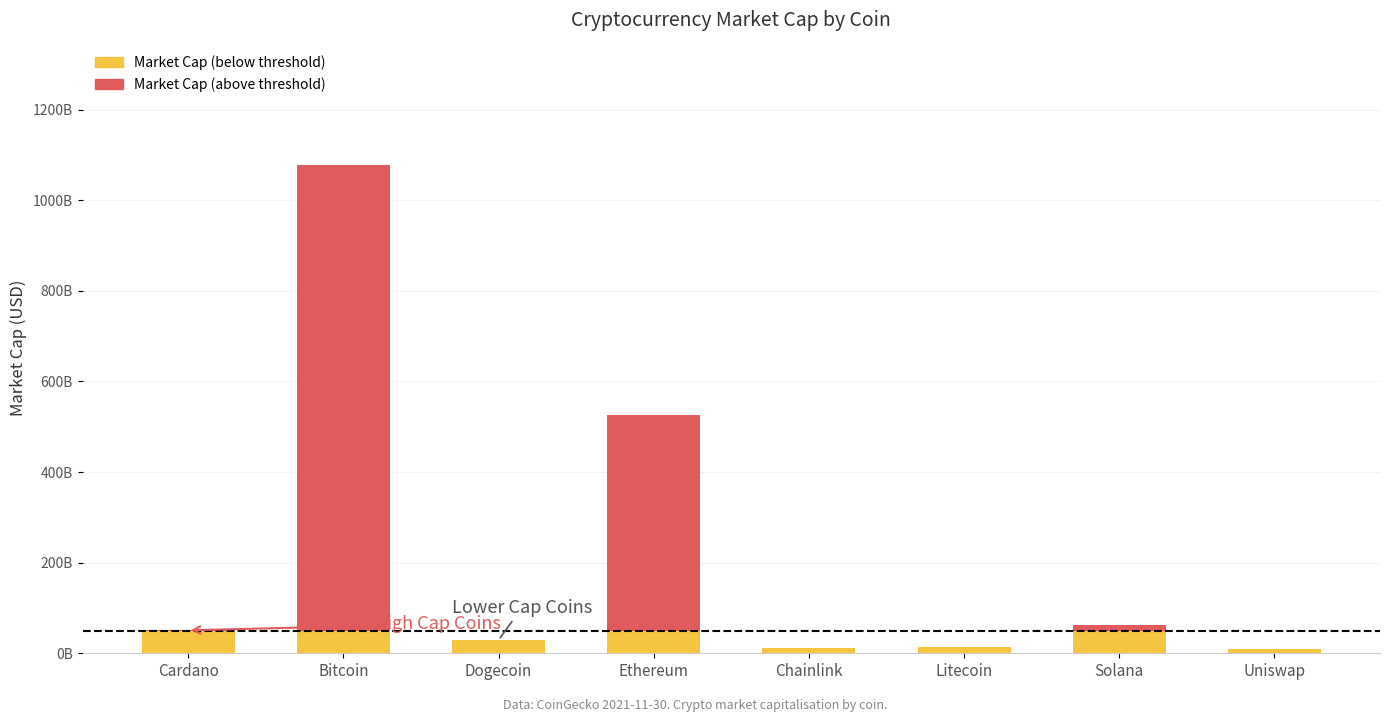

True or false: Market Cap (below threshold) has a value of 50000000000 at Ethereum.

True